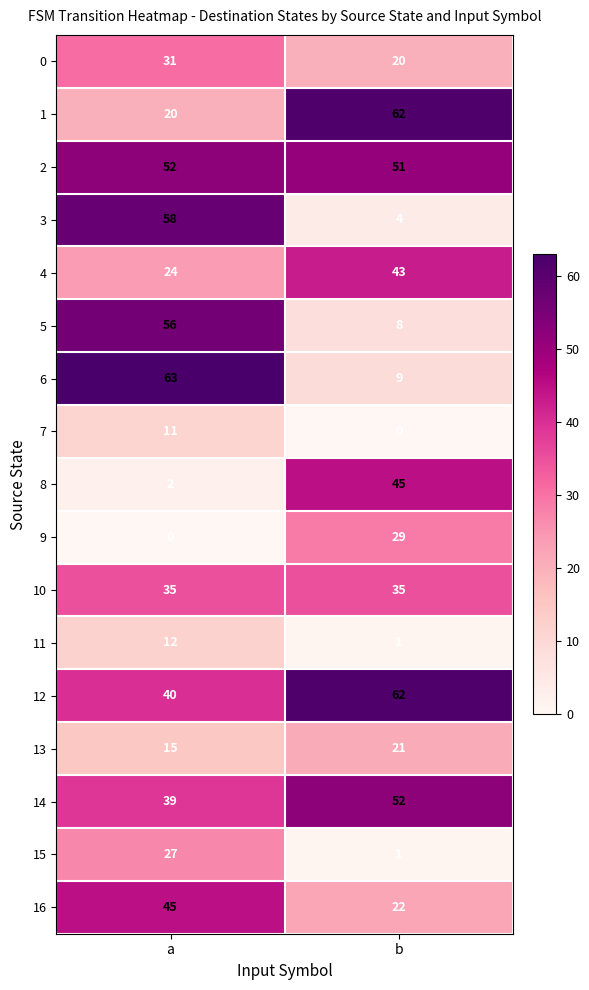

How many categories are shown in the chart?

2